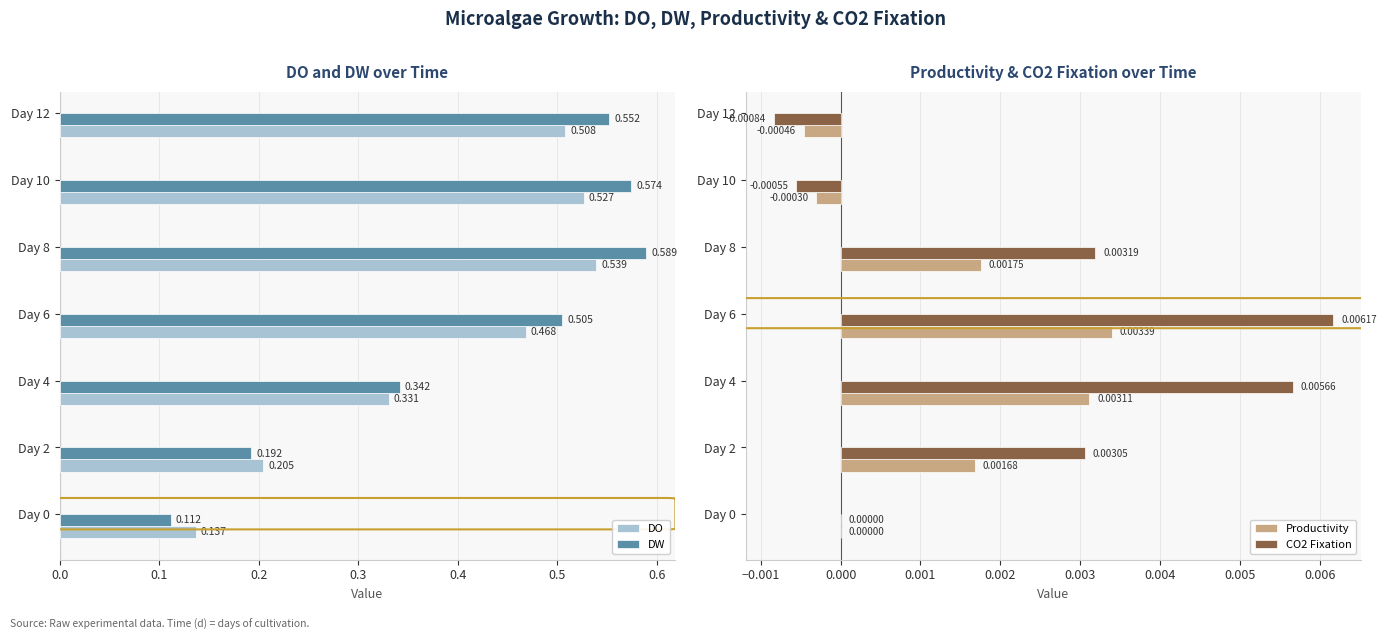

Rank the series at Day 4 from highest to lowest value.

DW, DO, CO2 Fixation, Productivity